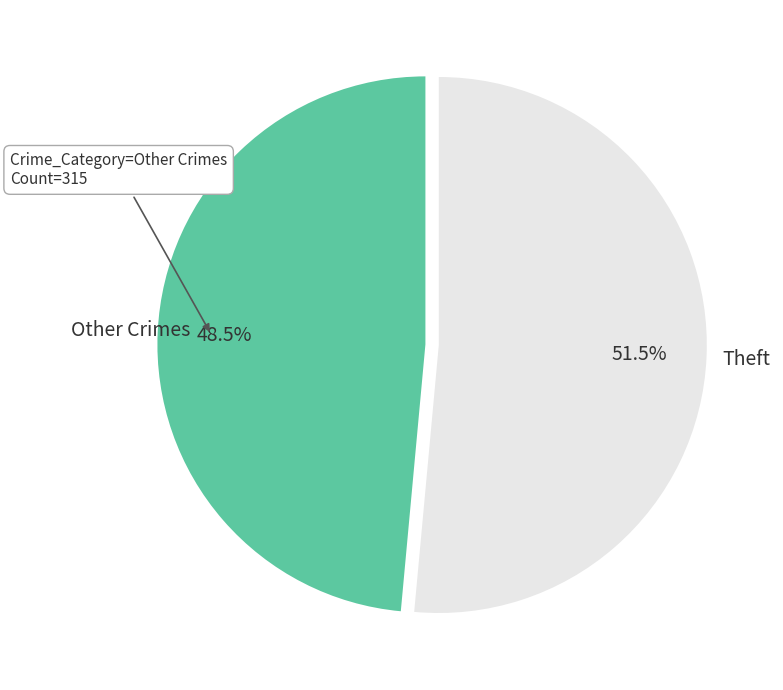

Combined, what portion of the pie is Other Crimes and Theft?

100.0%